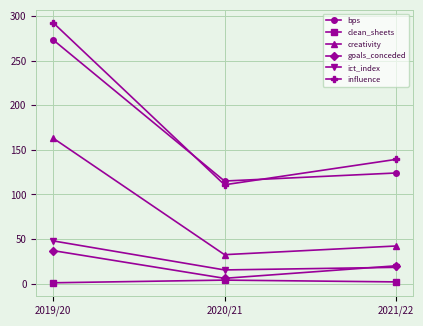

What is the lowest value of the clean_sheets series?

1.0